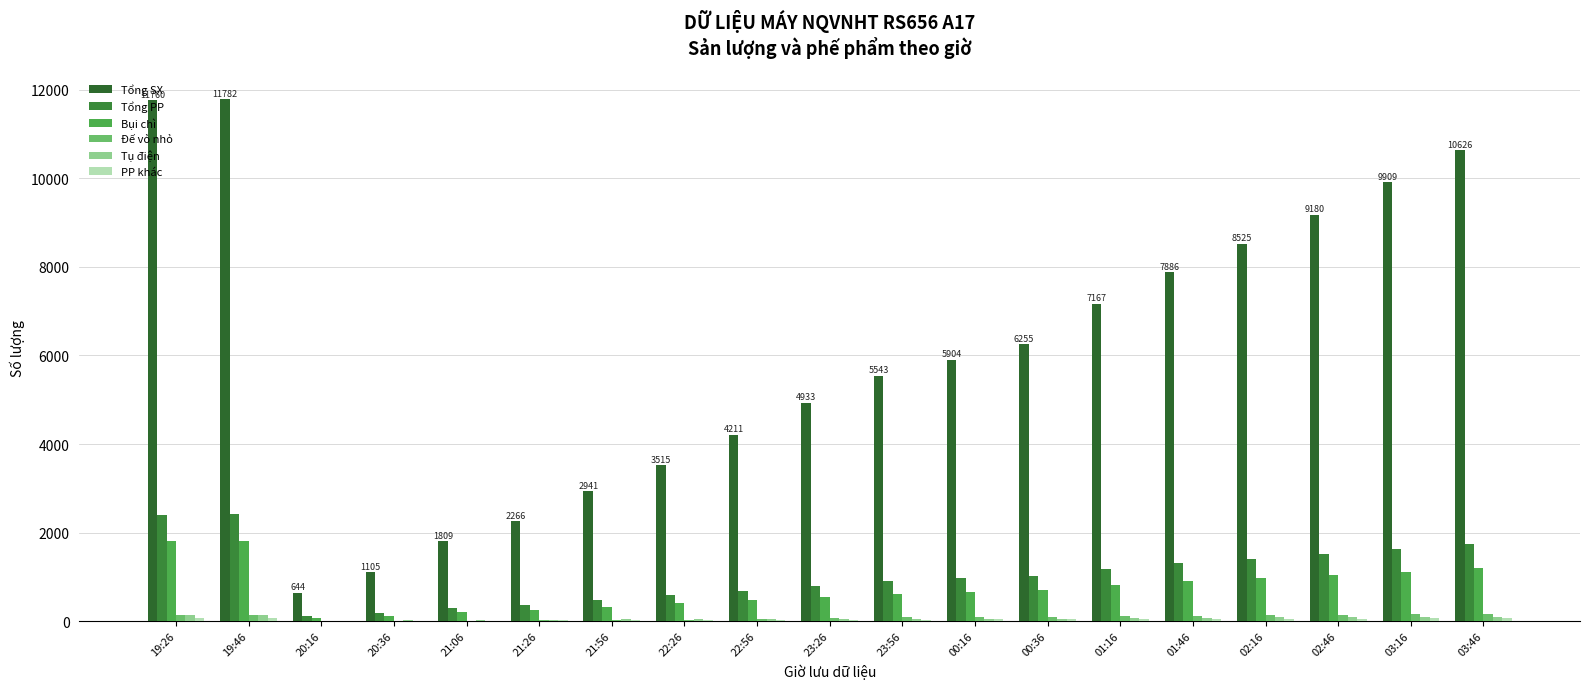

Reading left to right, transcribe all the data shown in this chart.

Tổng SX: 11760	11782	644	1105	1809	2266	2941	3515	4211	4933	5543	5904	6255	7167	7886	8525	9180	9909	10626
Tổng PP: 2408	2414	124	193	299	375	473	585	681	800	902	967	1032	1181	1307	1412	1514	1630	1740
Bụi chì: 1800	1800	77	122	202	248	319	403	475	554	619	661	698	809	898	973	1042	1120	1204
Đế vỏ nhỏ: 139	139	5	8	16	23	31	36	43	65	86	95	102	108	120	130	142	152	156
Tụ điện: 139	139	5	18	23	36	40	44	50	54	55	58	59	72	80	85	88	96	102
PP khác: 79	83	10	10	16	19	25	28	30	33	38	41	44	45	48	52	57	65	69